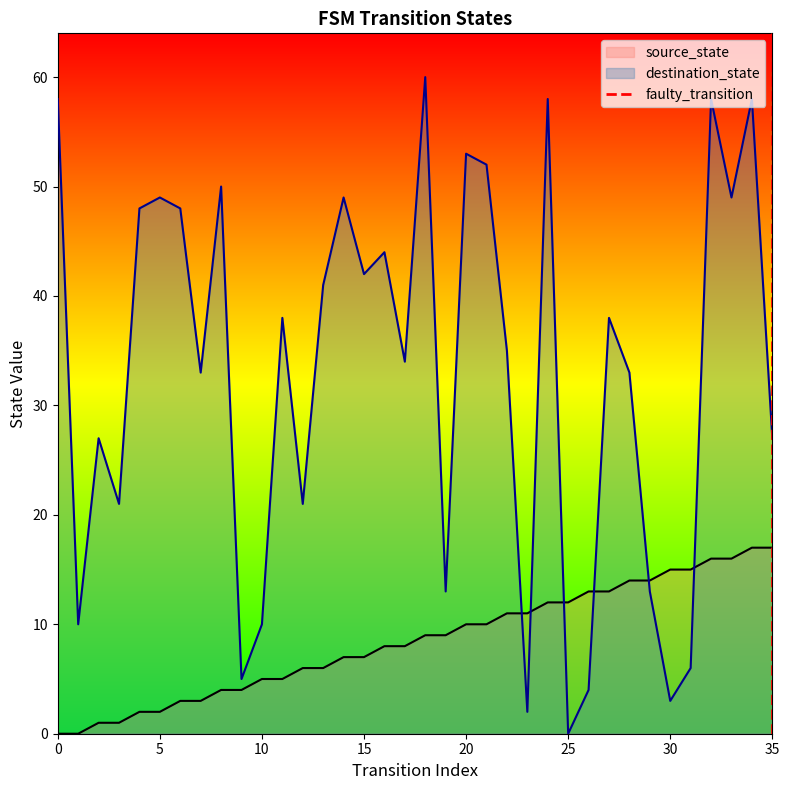

True or false: source_state and destination_state intersect in this chart.

True